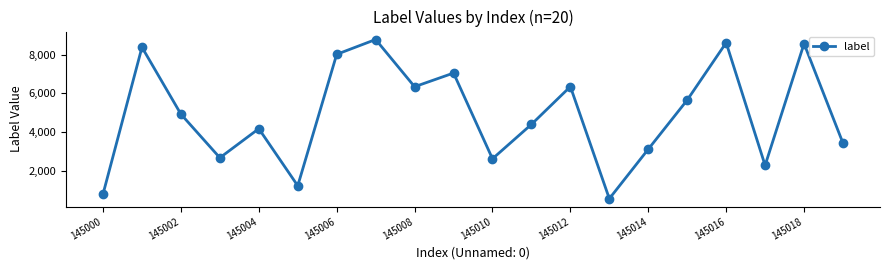

How many data points does each series have?

20